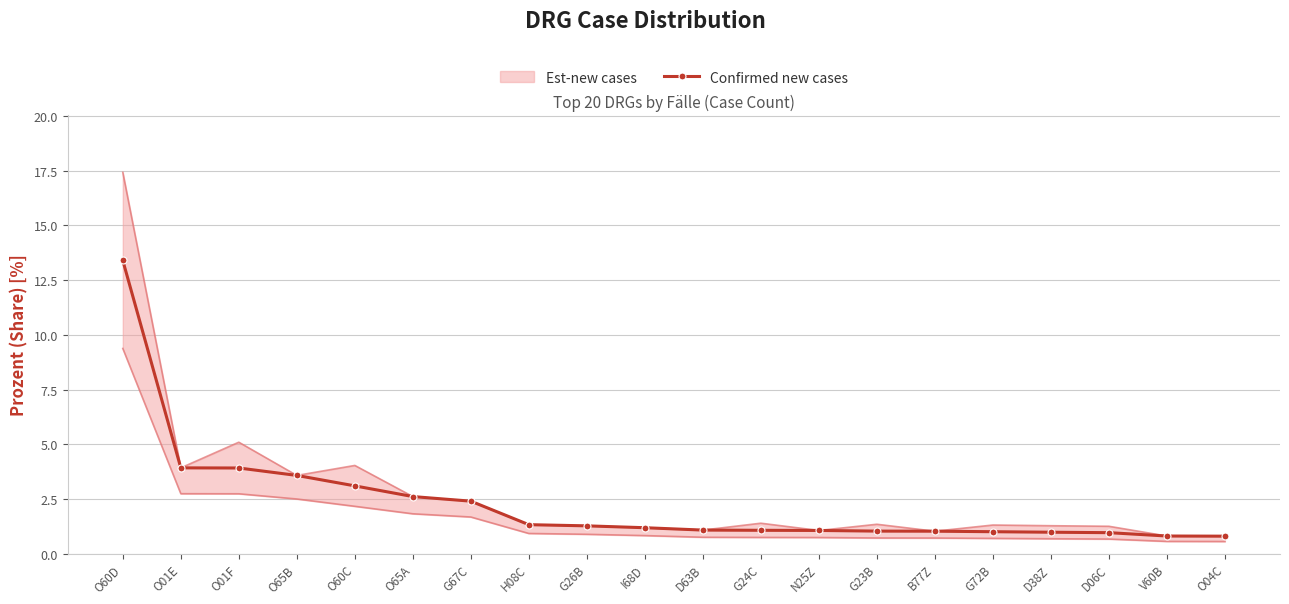

What is the difference between the maximum and minimum values?

12.6